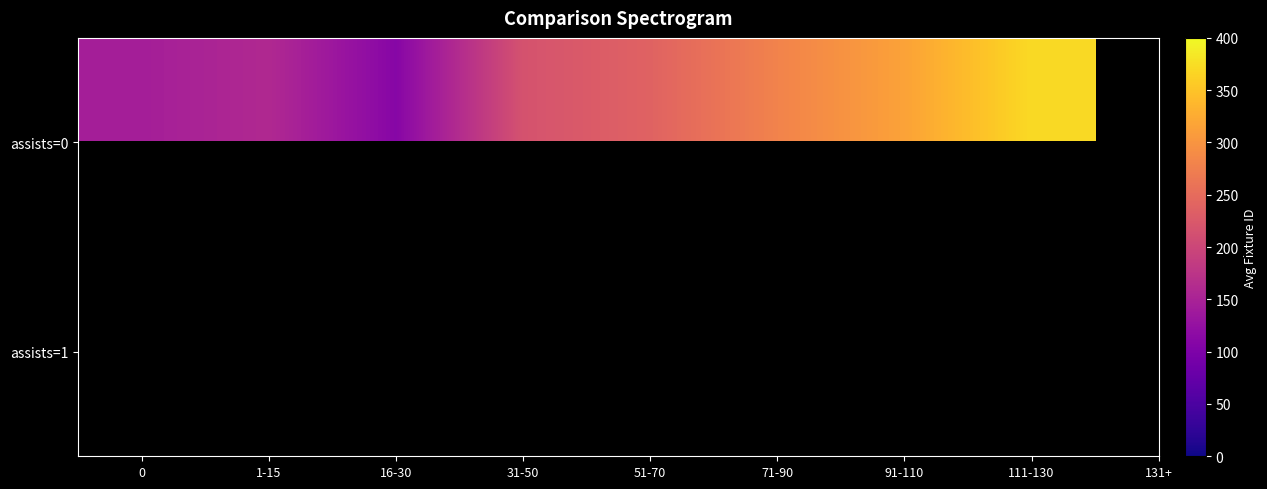

Rank the categories by assists=0 value from lowest to highest.

16-30, 0, 1-15, 31-50, 51-70, 71-90, 91-110, 111-130